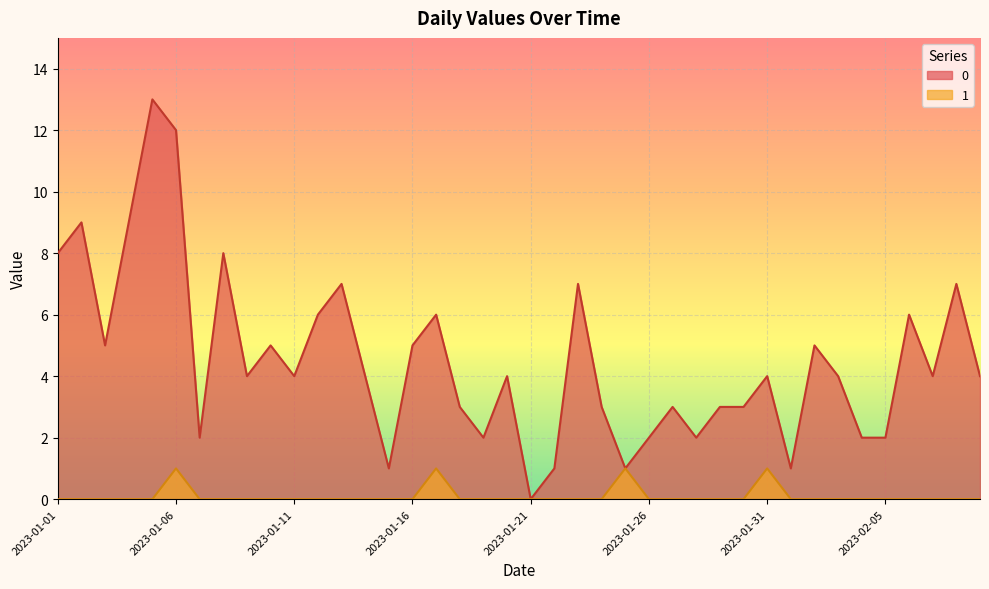

What are all the series names shown in the legend?

0, 1